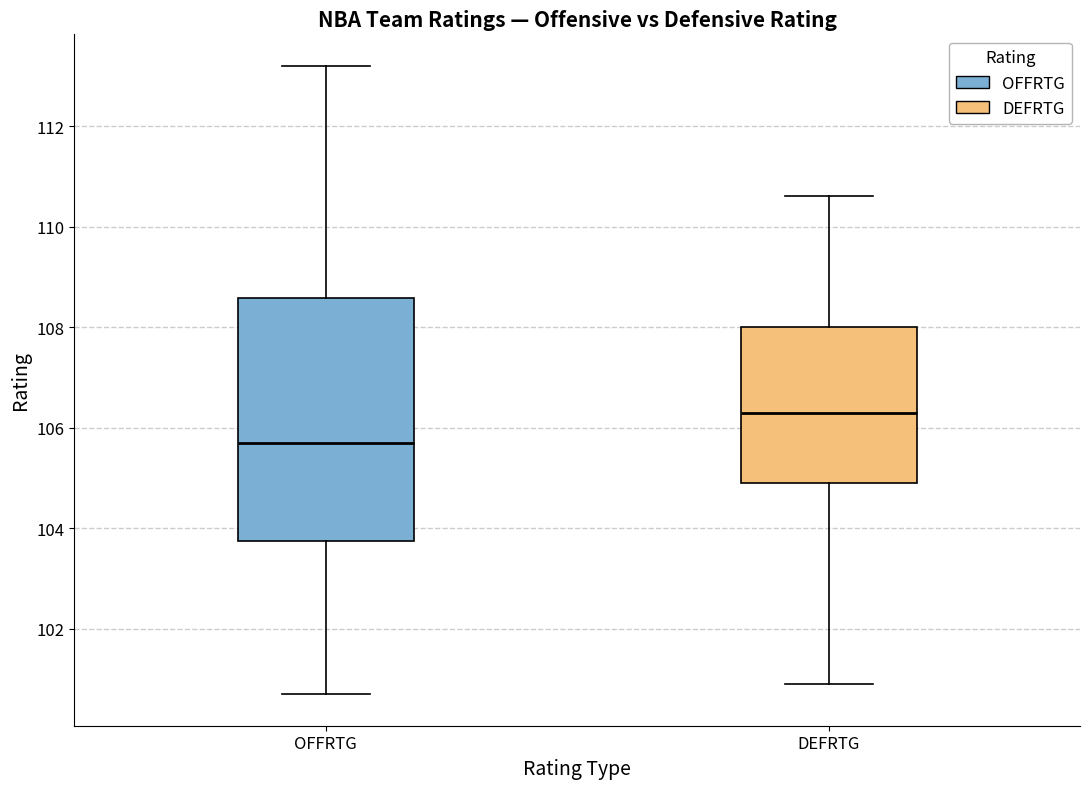

Which box has the lowest median line?

OFFRTG